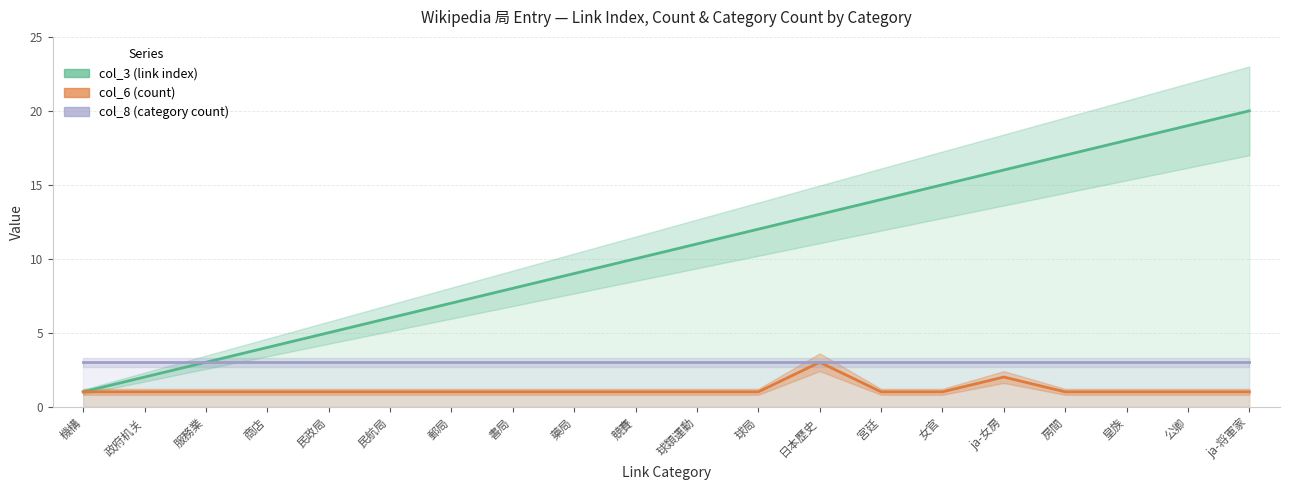

True or false: col_8 (category count) has a value of 5 at 藥局.

False